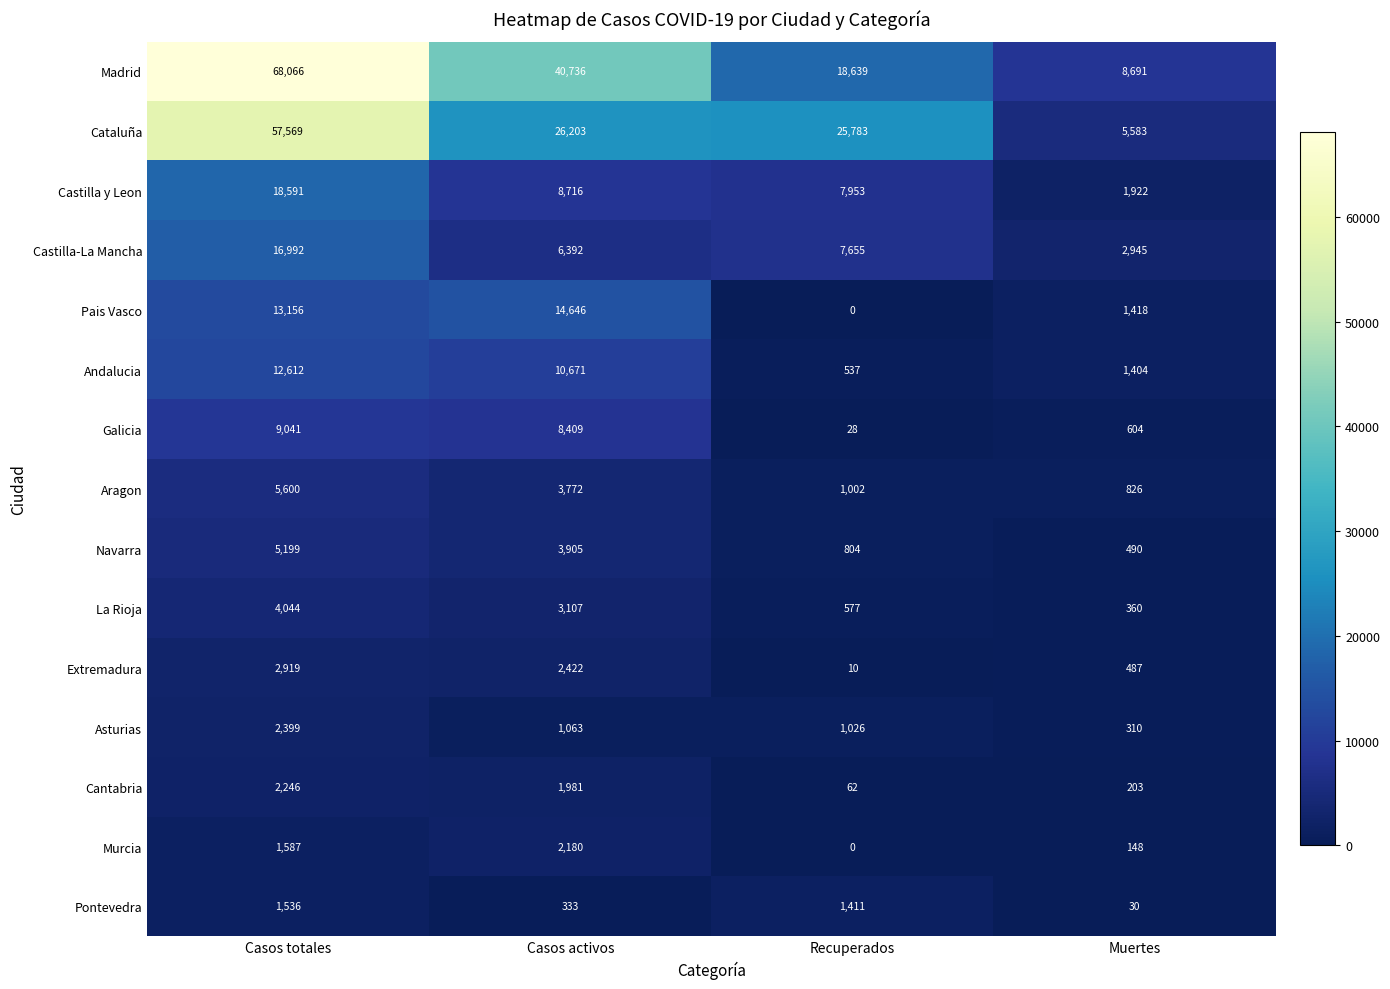

At which category does the chart reach its peak across all series?

Casos totales